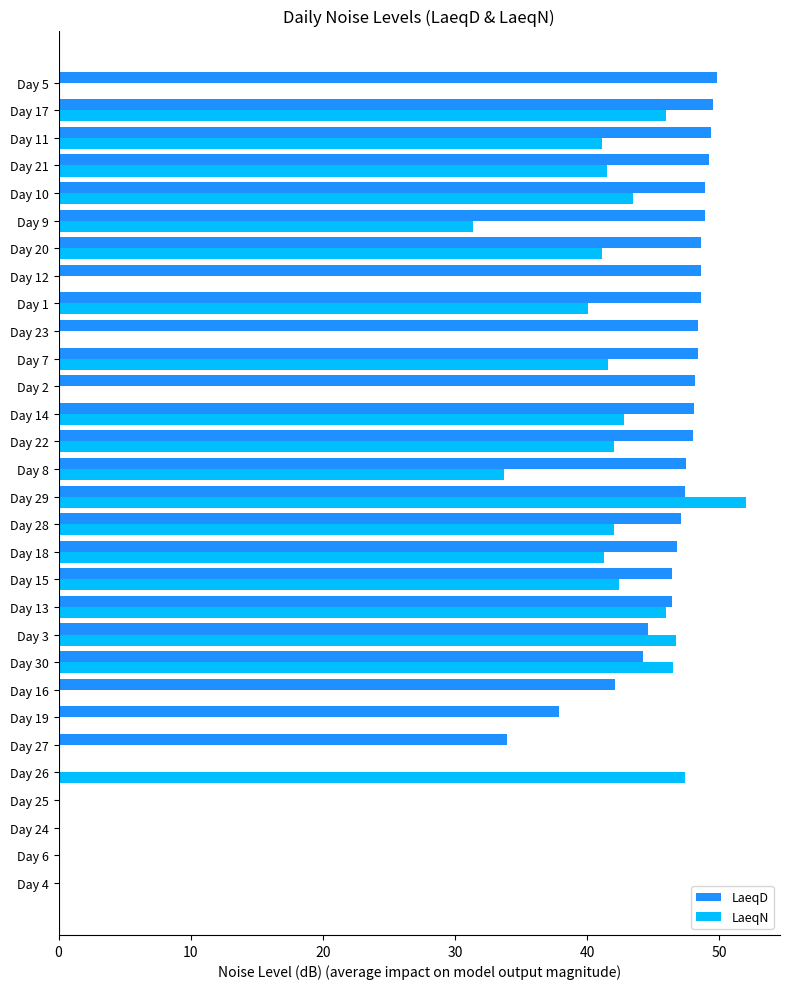

Where is LaeqD nearest to the value 24?

Day 27